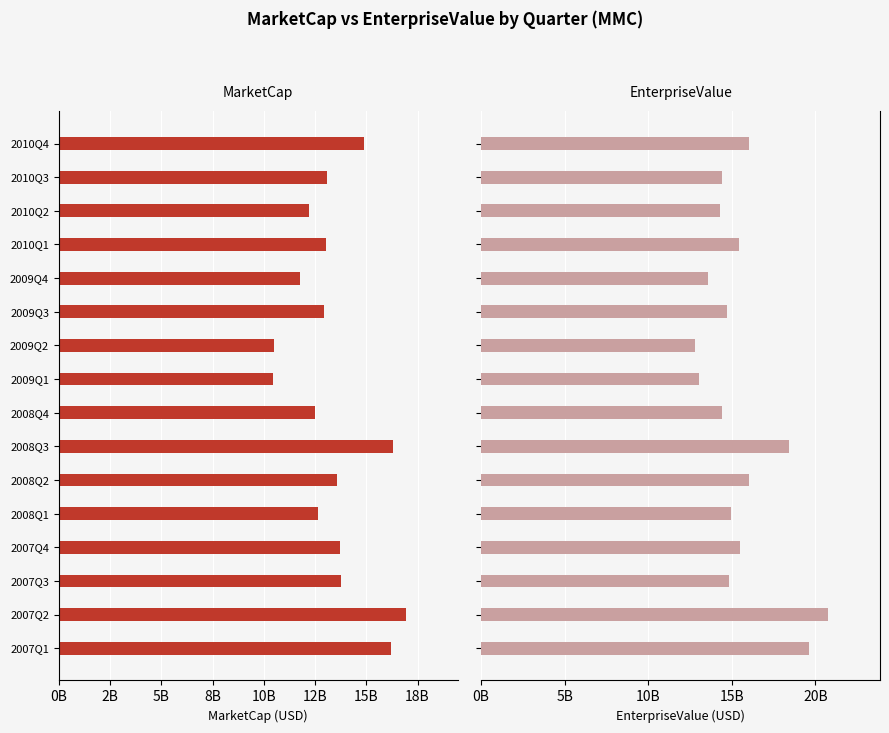

What is the maximum value shown in the chart?

20754240000